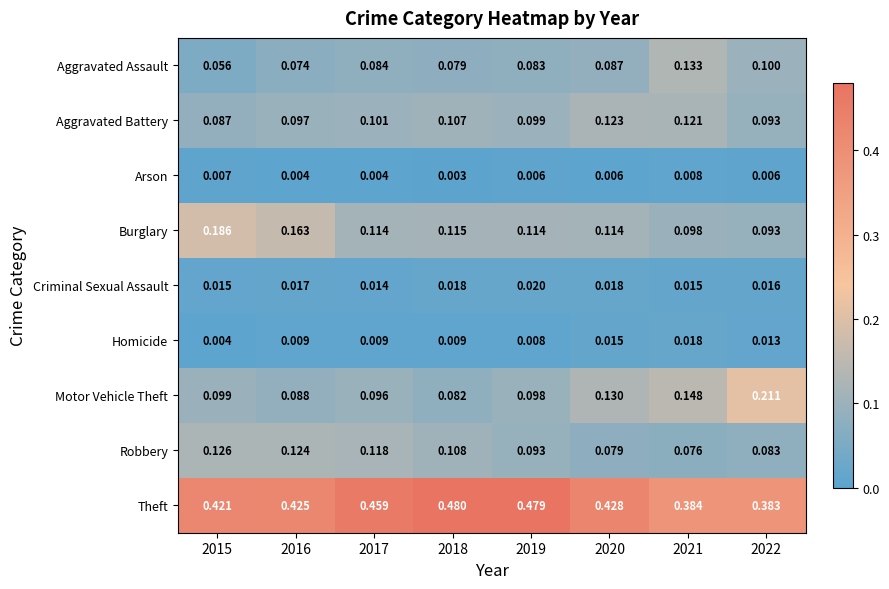

Between 2015 and 2021, which series saw the biggest shift?

Burglary